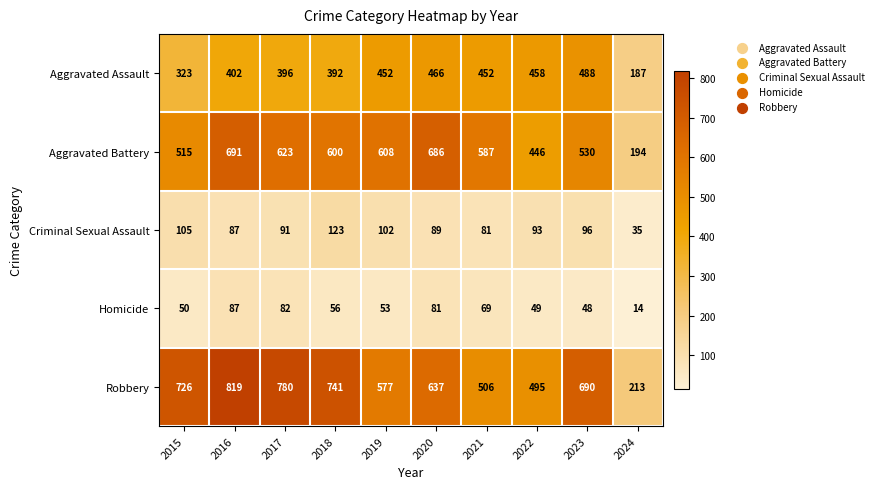

Read the Criminal Sexual Assault value at 2017.

91